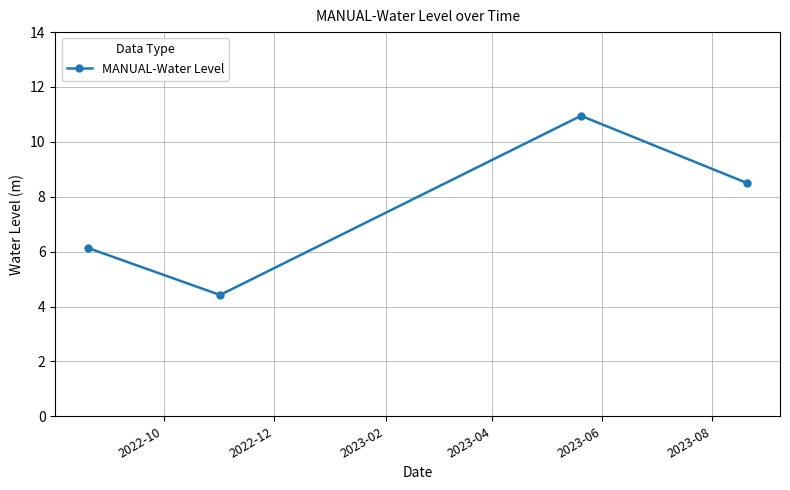

What is the difference between the second highest and minimum values?

4.1